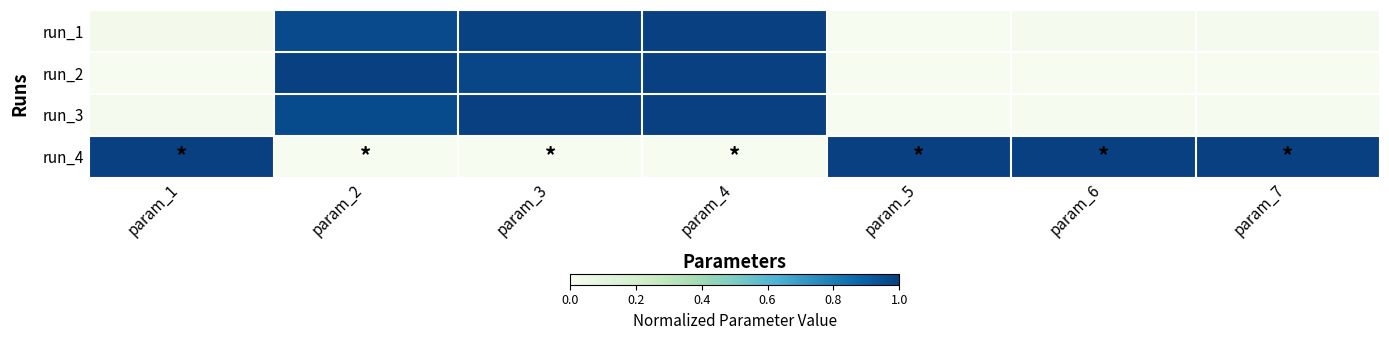

Between param_6 and param_5, which is larger?

param_6